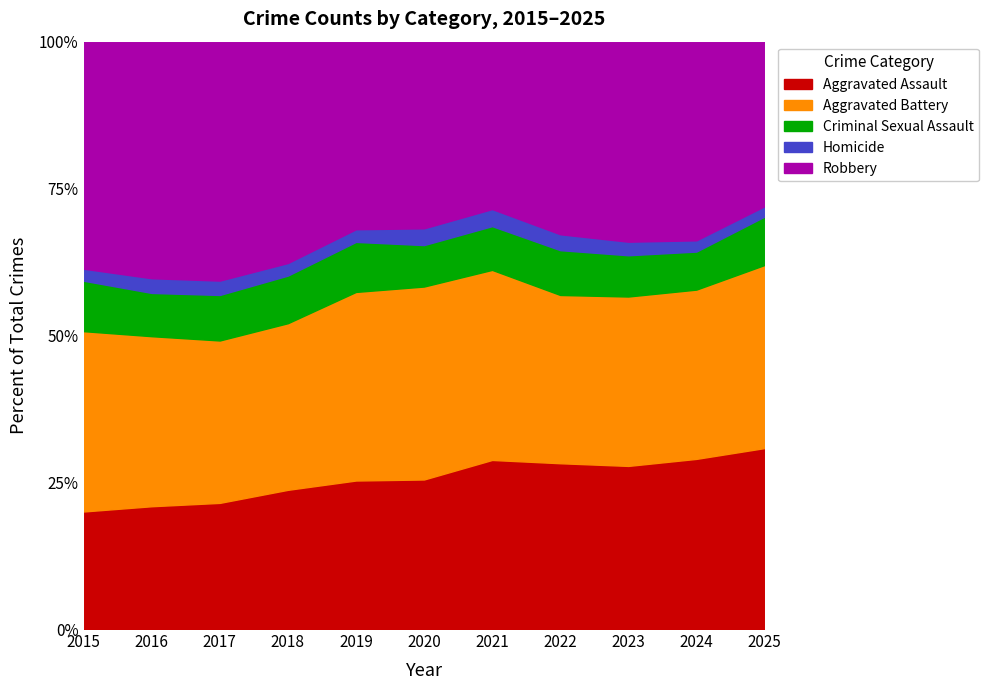

What is the average value of the Criminal Sexual Assault series?

825